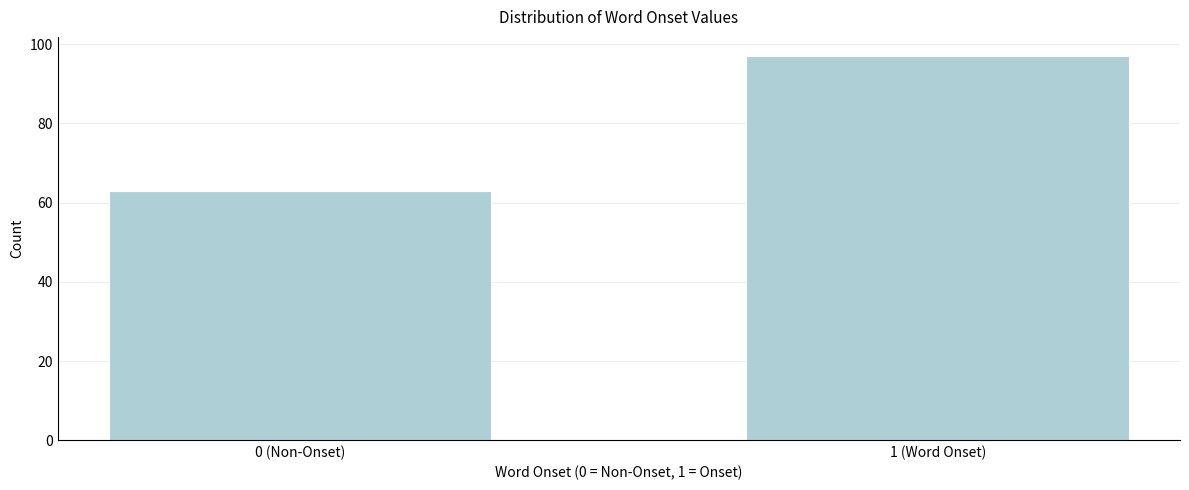

Reading right to left, extract all data points from this chart.

97	63